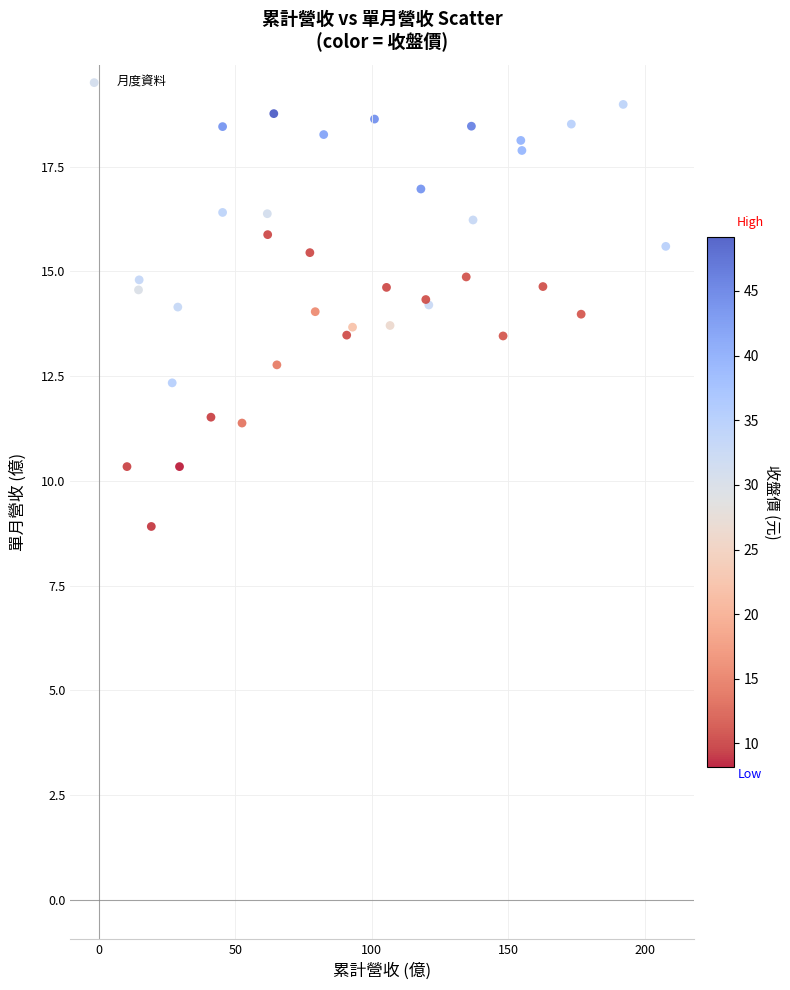

What Y value in the scatter plot is closest to 13?

12.8